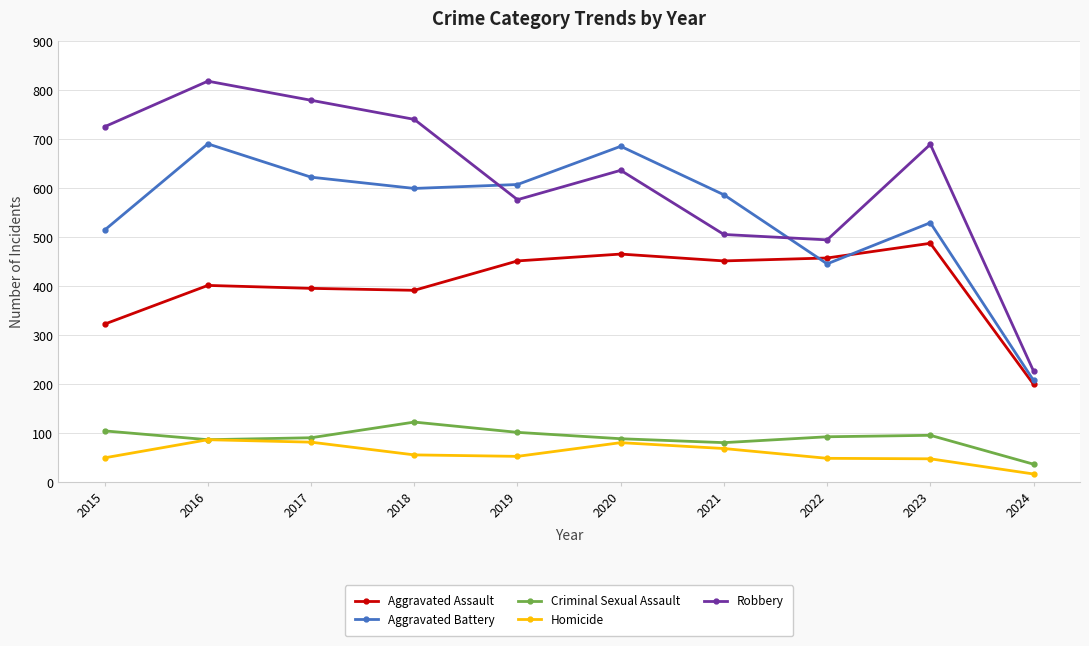

Which series has the largest total across all categories?

Robbery